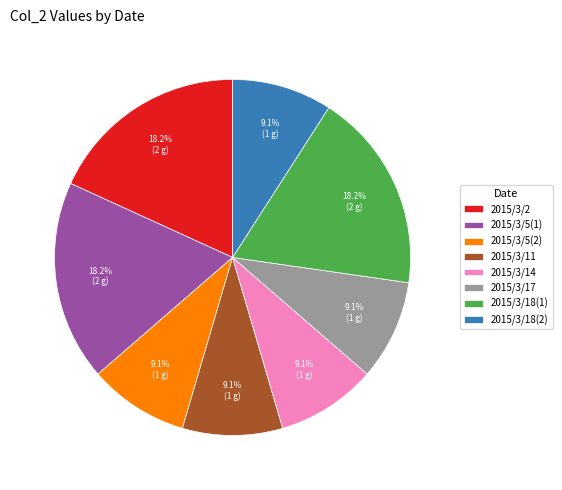

To the nearest percent, what portion does 2015/3/17 represent?

9%